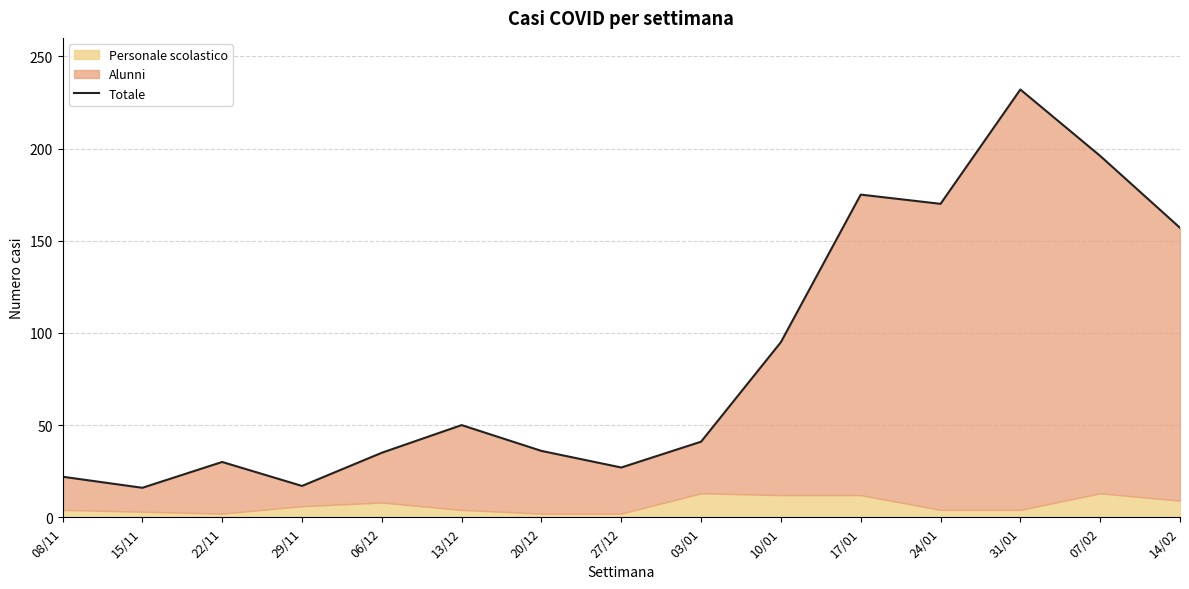

Is it true that the value at 31/01 is 160?

False